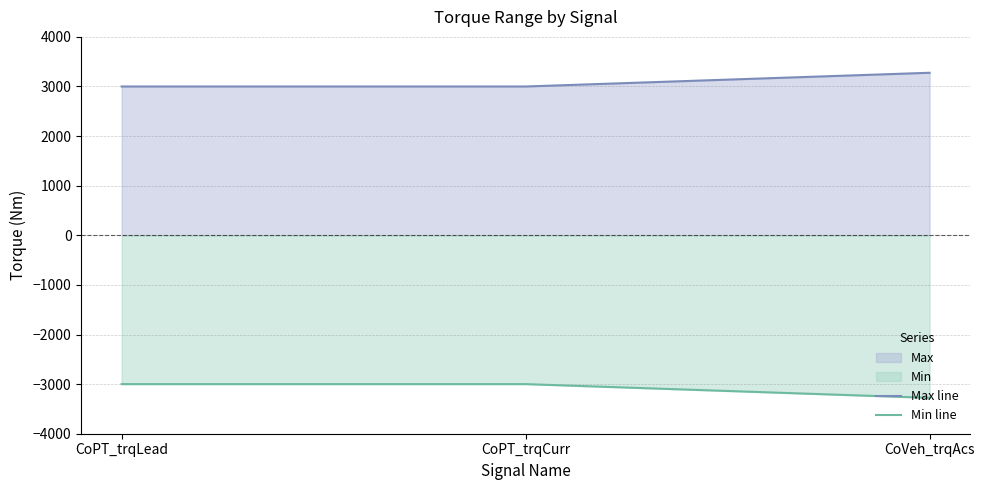

How many values in the Min line series are below -3000?

1